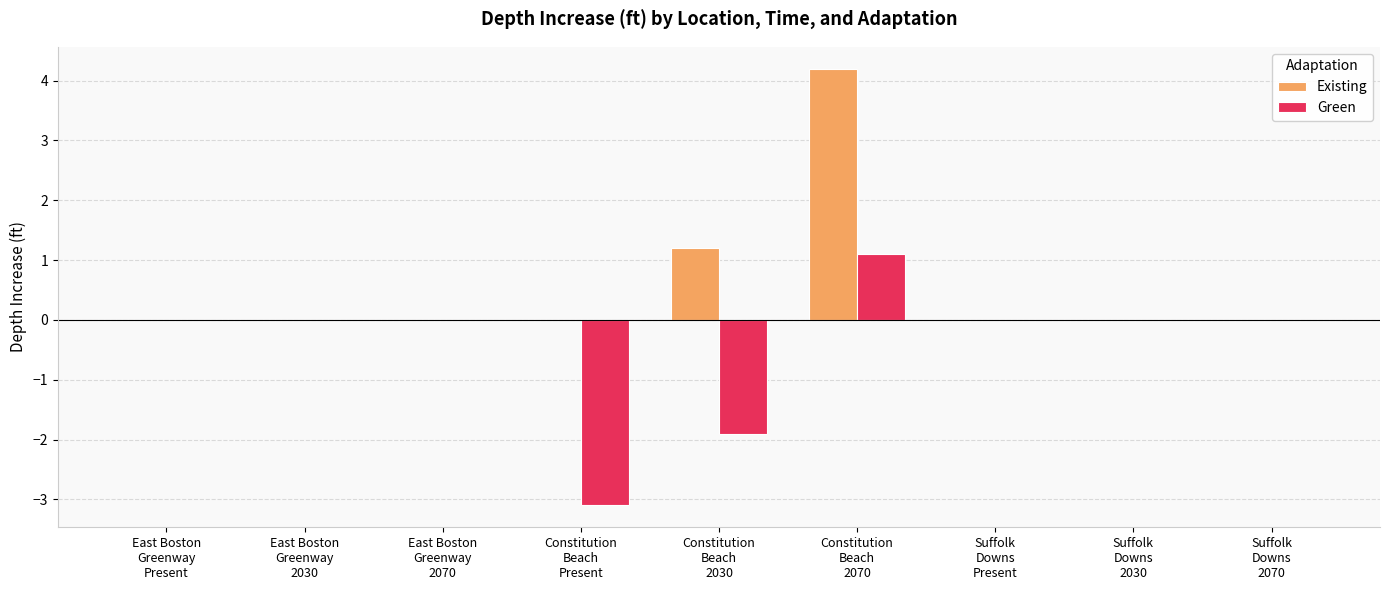

The Green series shows 0.0 at Suffolk
Downs
2030. True or false?

True